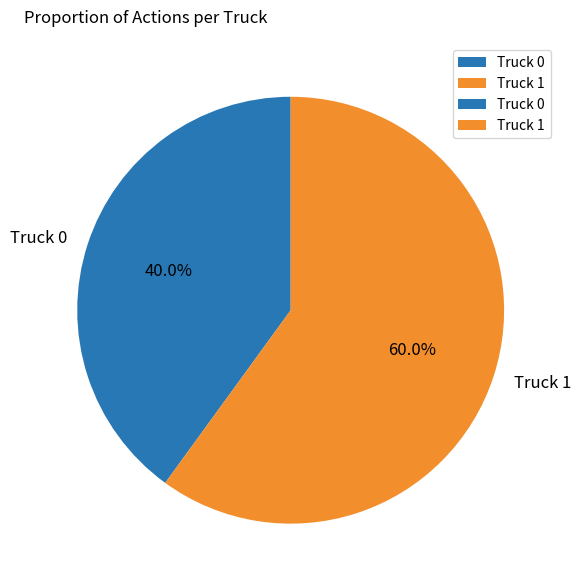

Is Truck 0 the majority of the pie?

No